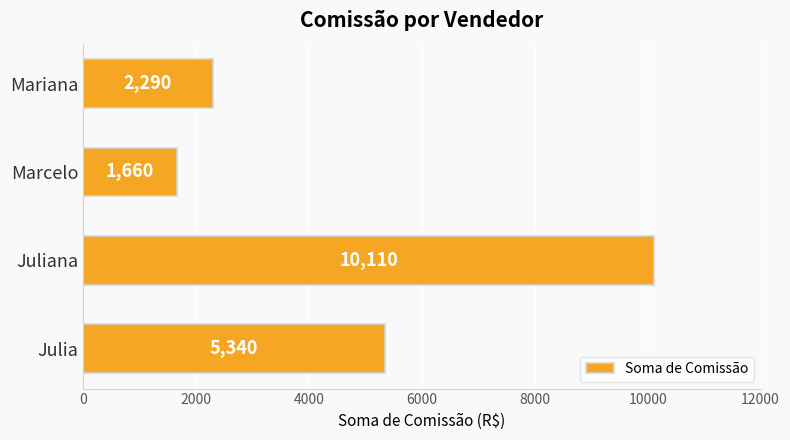

What is the greatest value displayed?

10110